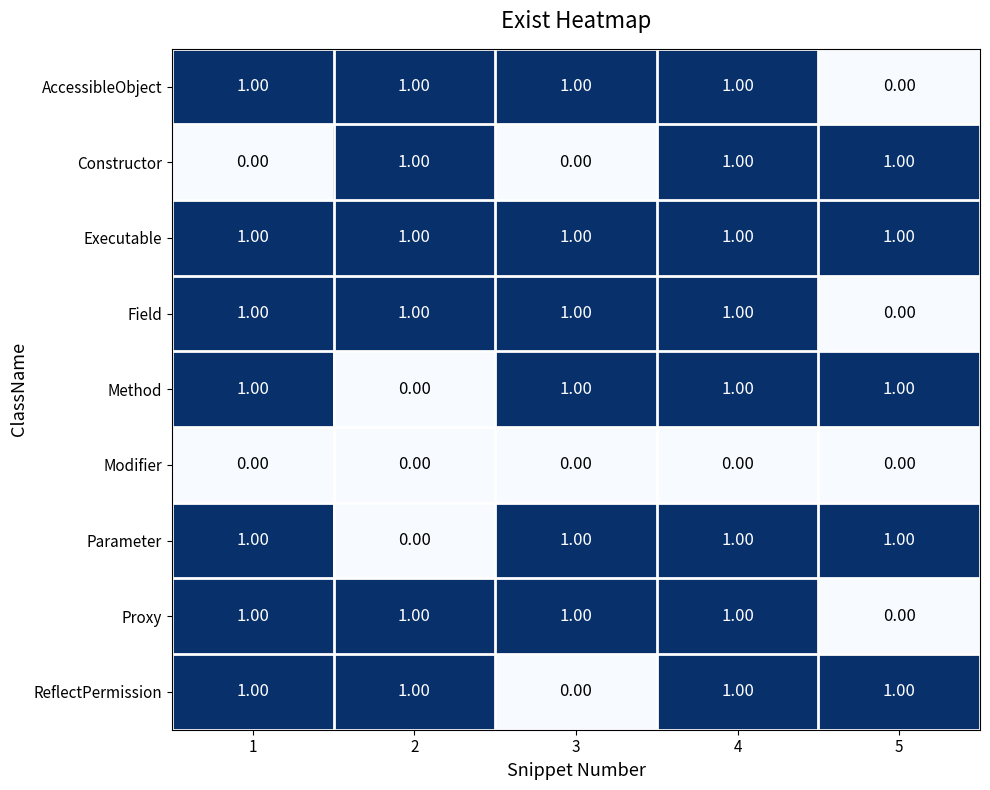

At which category is the sum across all series the highest?

4